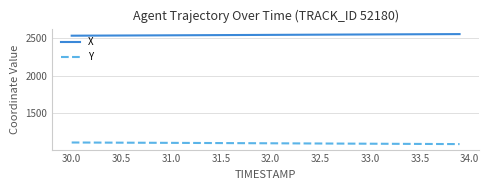

Which series has the largest total across all categories?

X